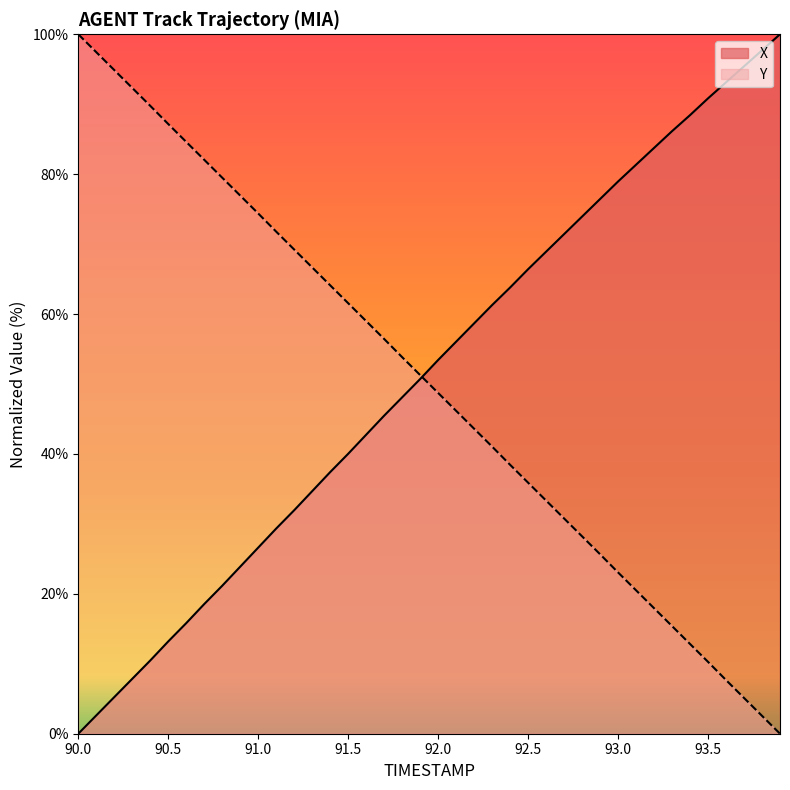

Which category has the highest value in the Y series?

90.0